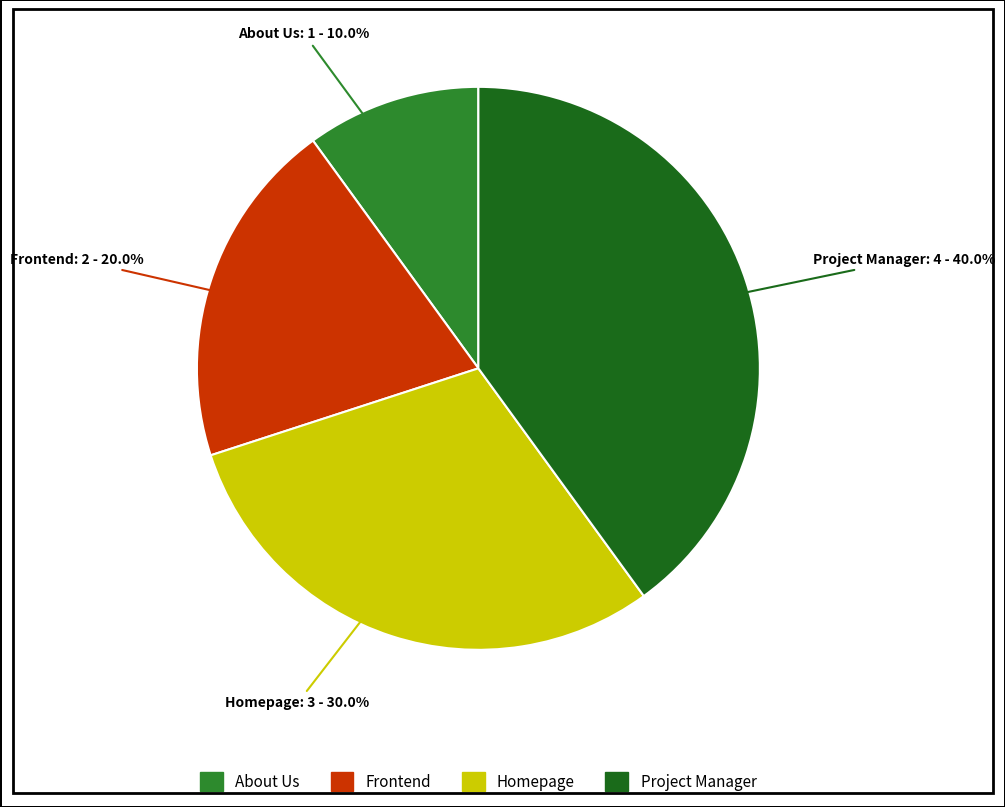

Rank the categories by value from highest to lowest.

Project Manager, Homepage, Frontend, About Us